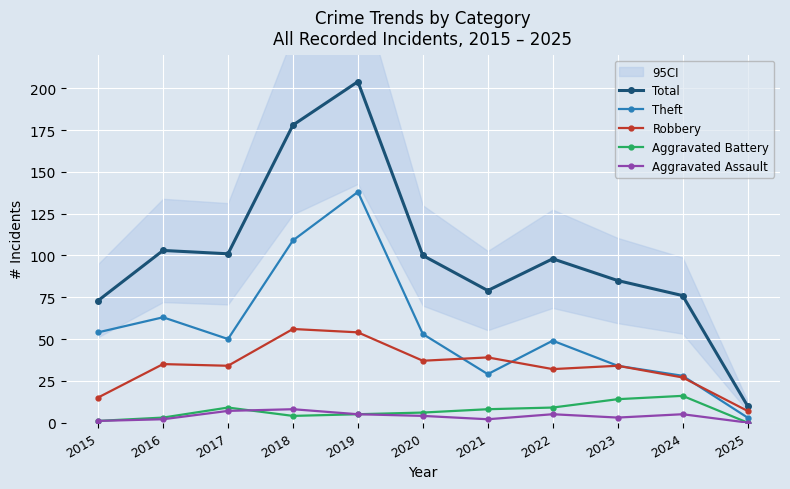

What is the difference between the highest and lowest values at 2016?

101